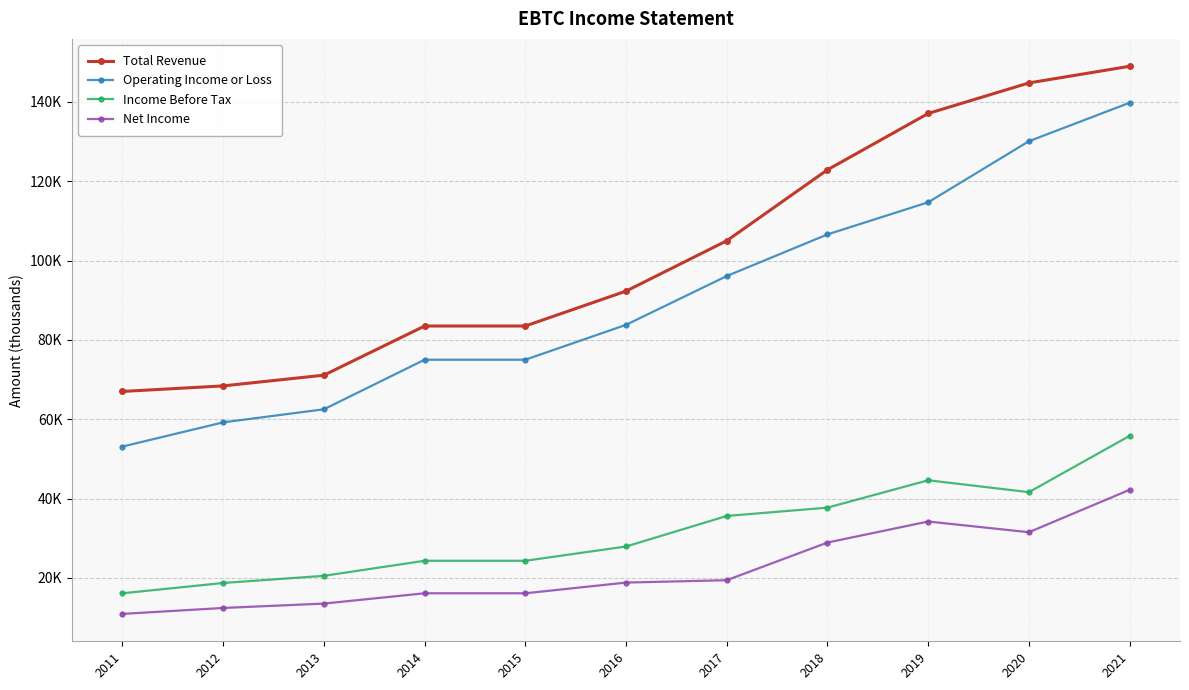

Does the chart have visible grid lines?

Yes